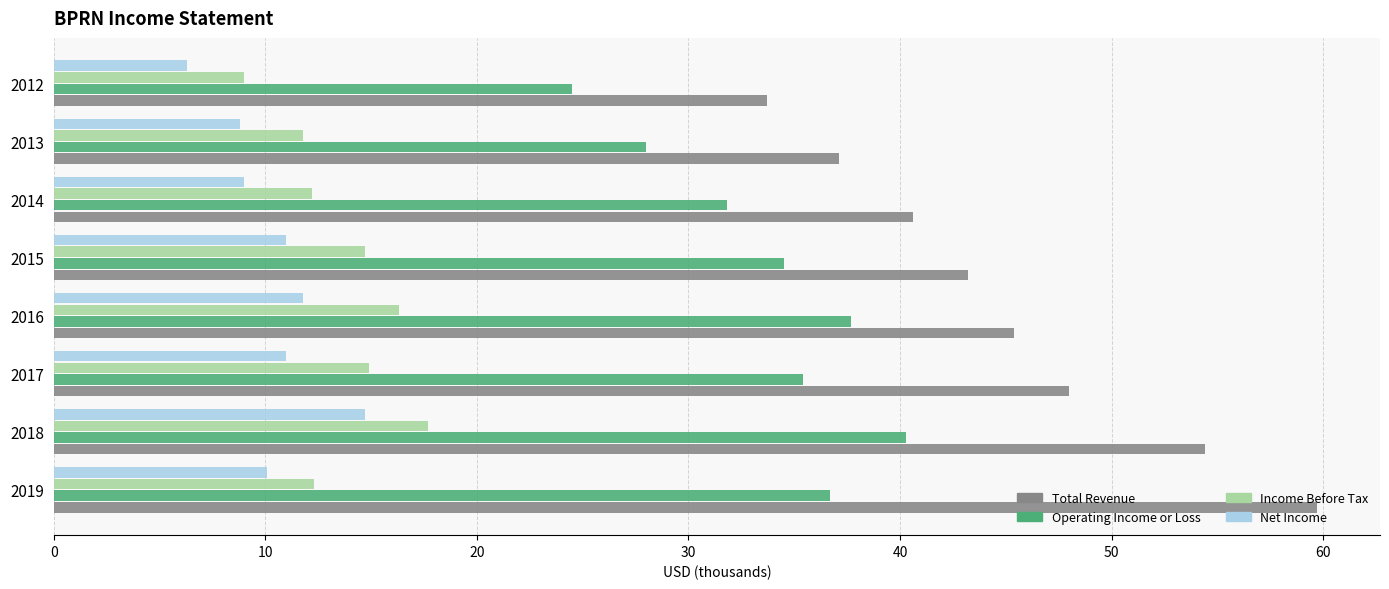

Between 2015 and 2013, which series saw the biggest shift?

Operating Income or Loss